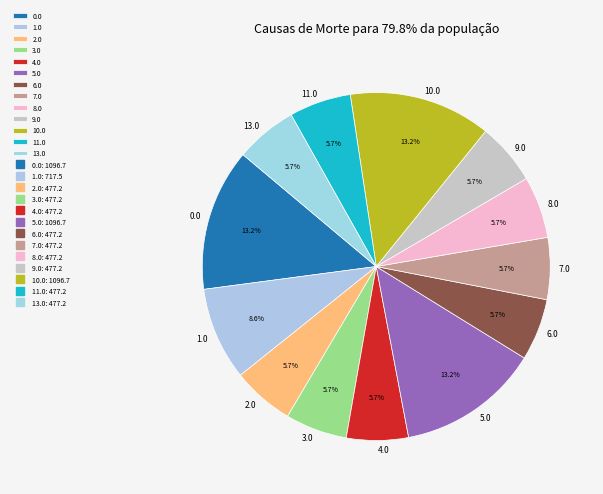

Count the number of slices in the pie.

13